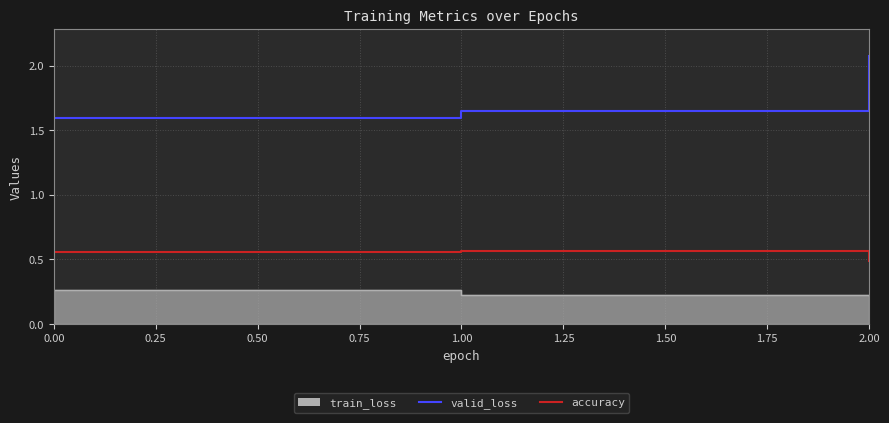

What is the sum of all valid_loss values?

5.3